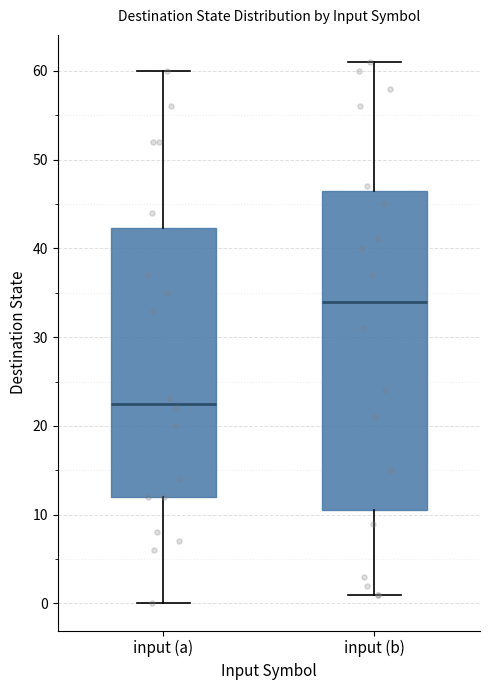

Which box is the tallest, from its lower edge to its upper edge?

input (b)